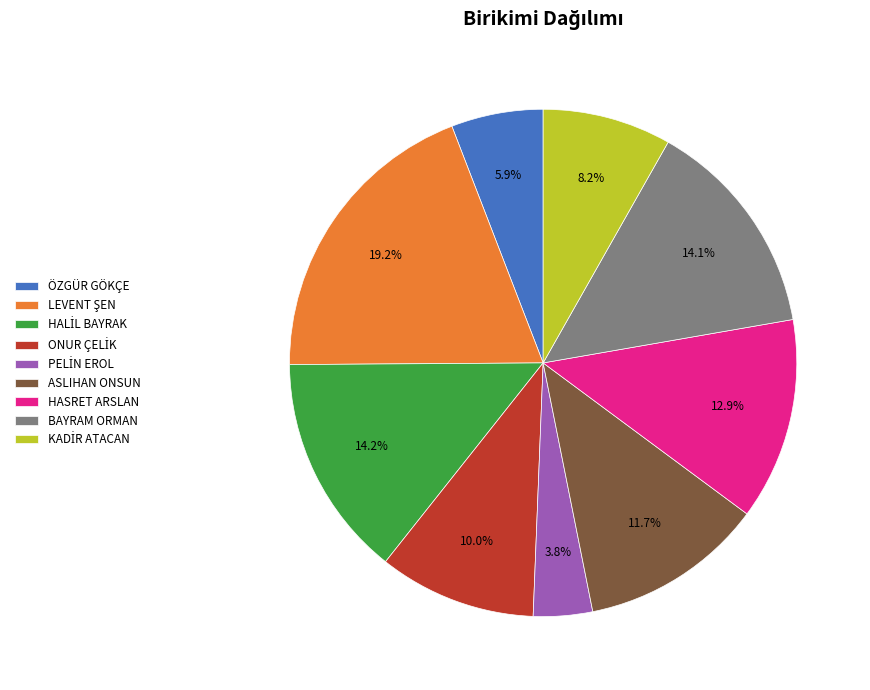

Does any single category account for the majority?

No